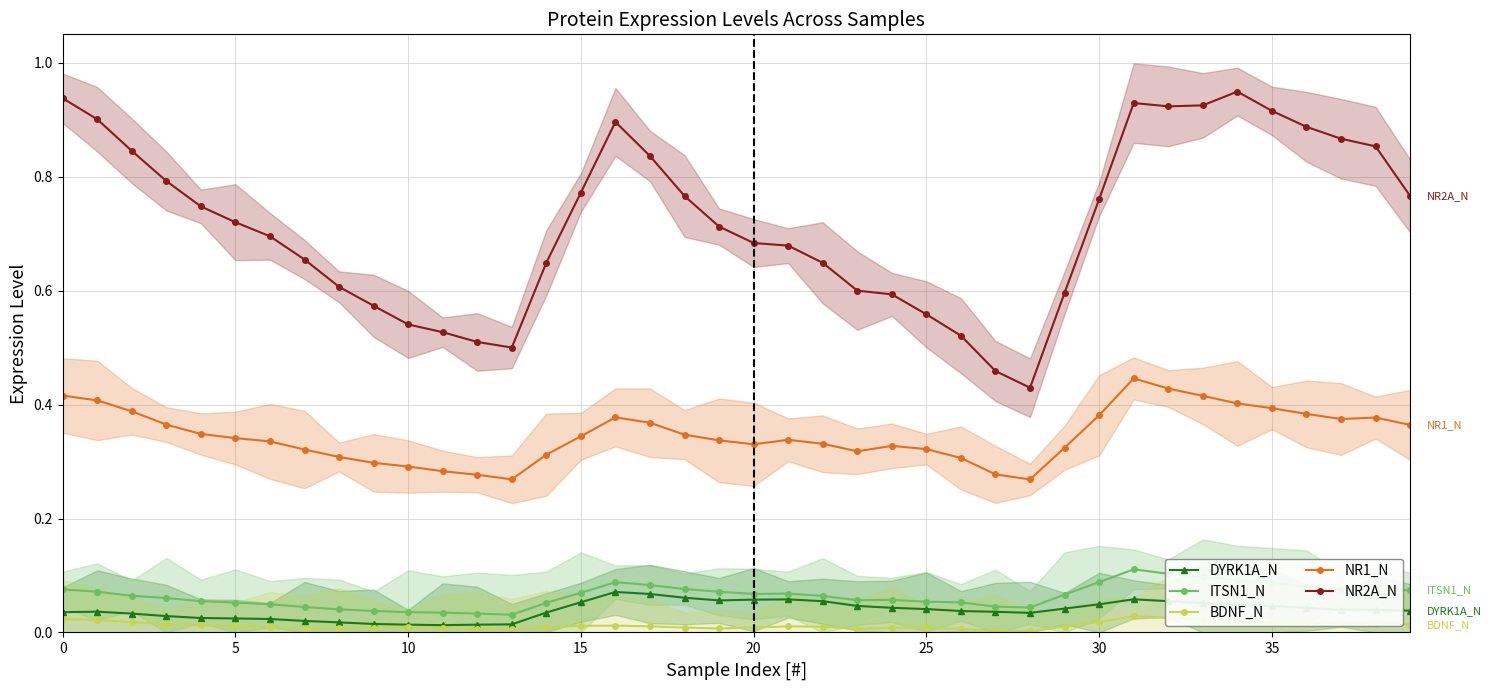

Which series has the widest spread of values?

NR2A_N